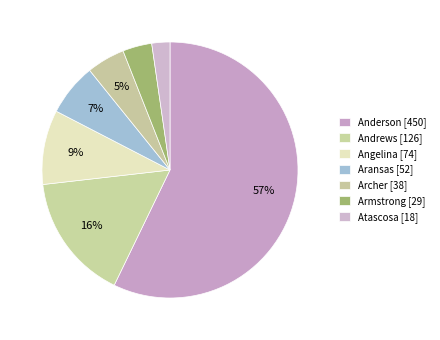

To the nearest percent, what percentage of the pie is Atascosa?

2%